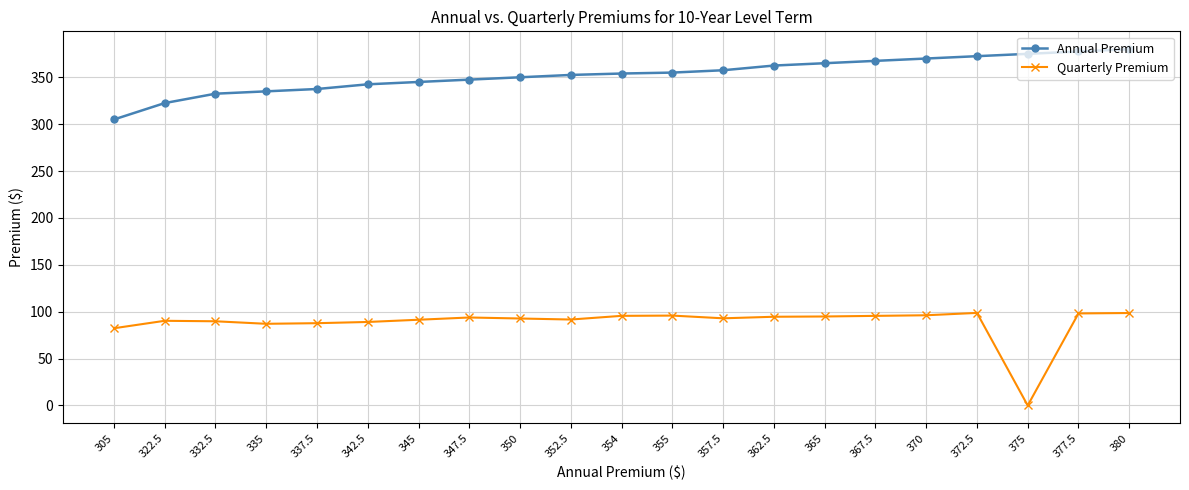

List the series in order of their peak value, highest first.

Annual Premium, Quarterly Premium